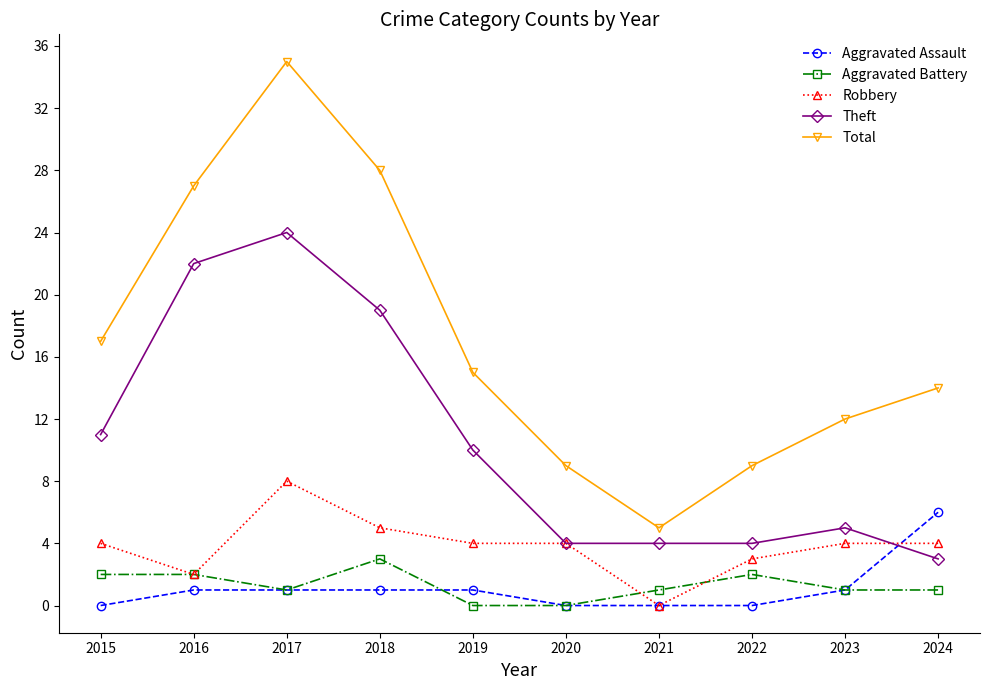

True or false: Aggravated Battery and Aggravated Assault intersect in this chart.

True